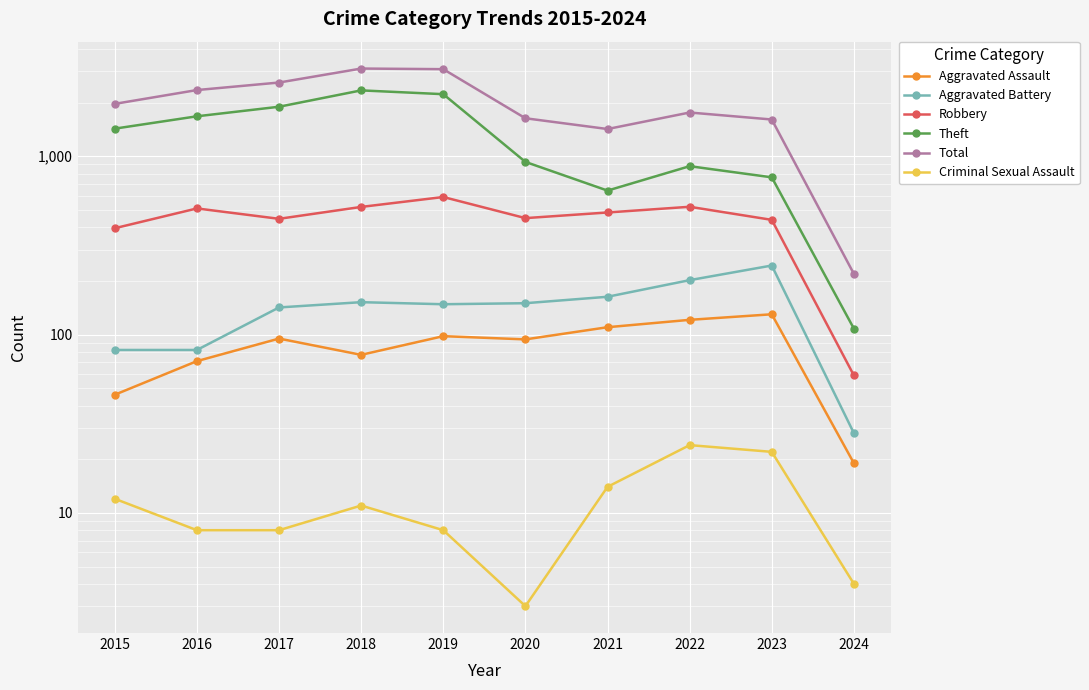

Which series has the widest spread of values?

Total